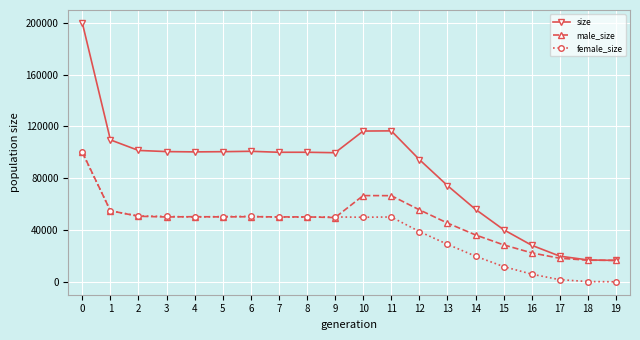

Read the female_size value at 17, to the nearest 50.

1600